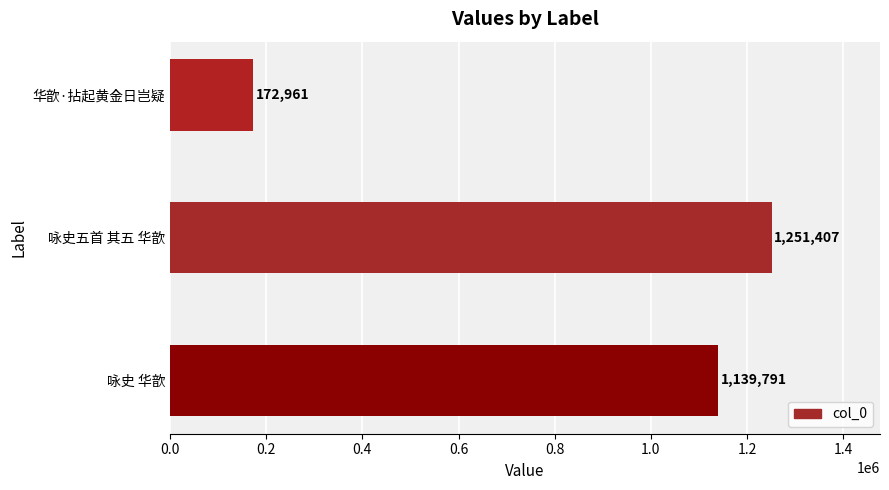

Reading bottom to top, list all the values displayed in this chart.

咏史 华歆=1139791	咏史五首 其五 华歆=1251407	华歆·拈起黄金日岂疑=172961